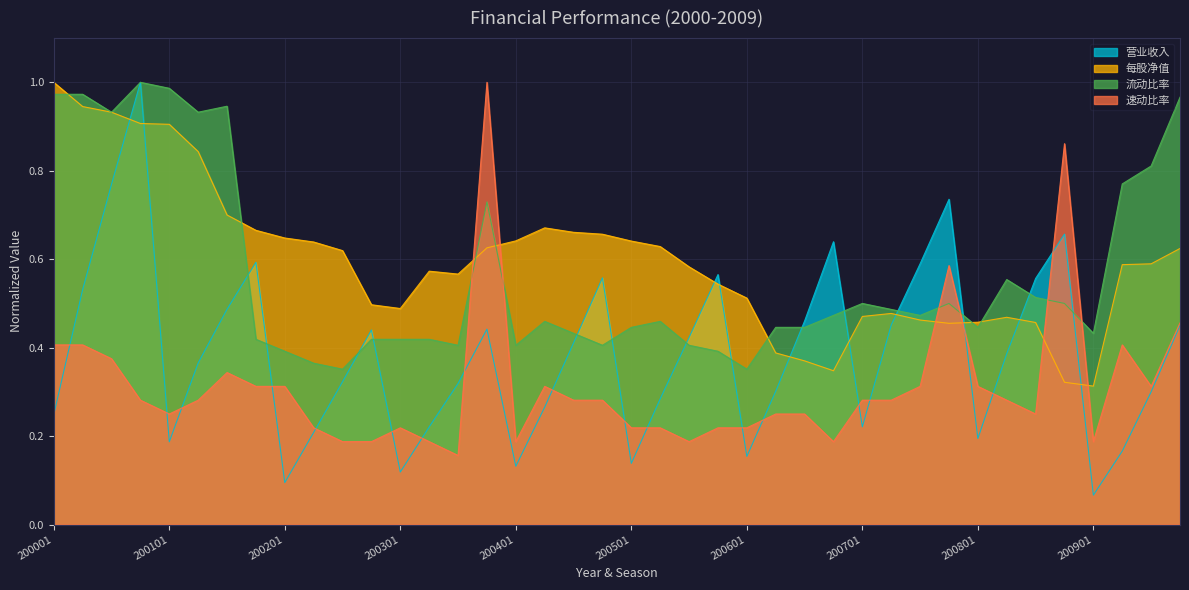

The 营业收入 series shows 0.5 at 200702. True or false?

True